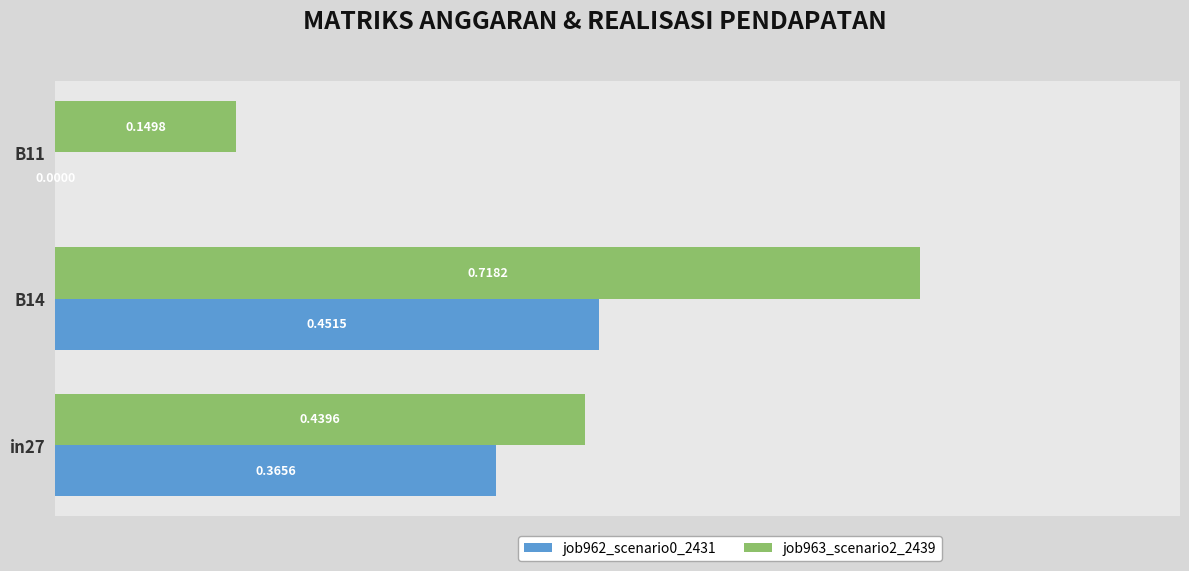

What is the sum of all job962_scenario0_2431 values?

0.8